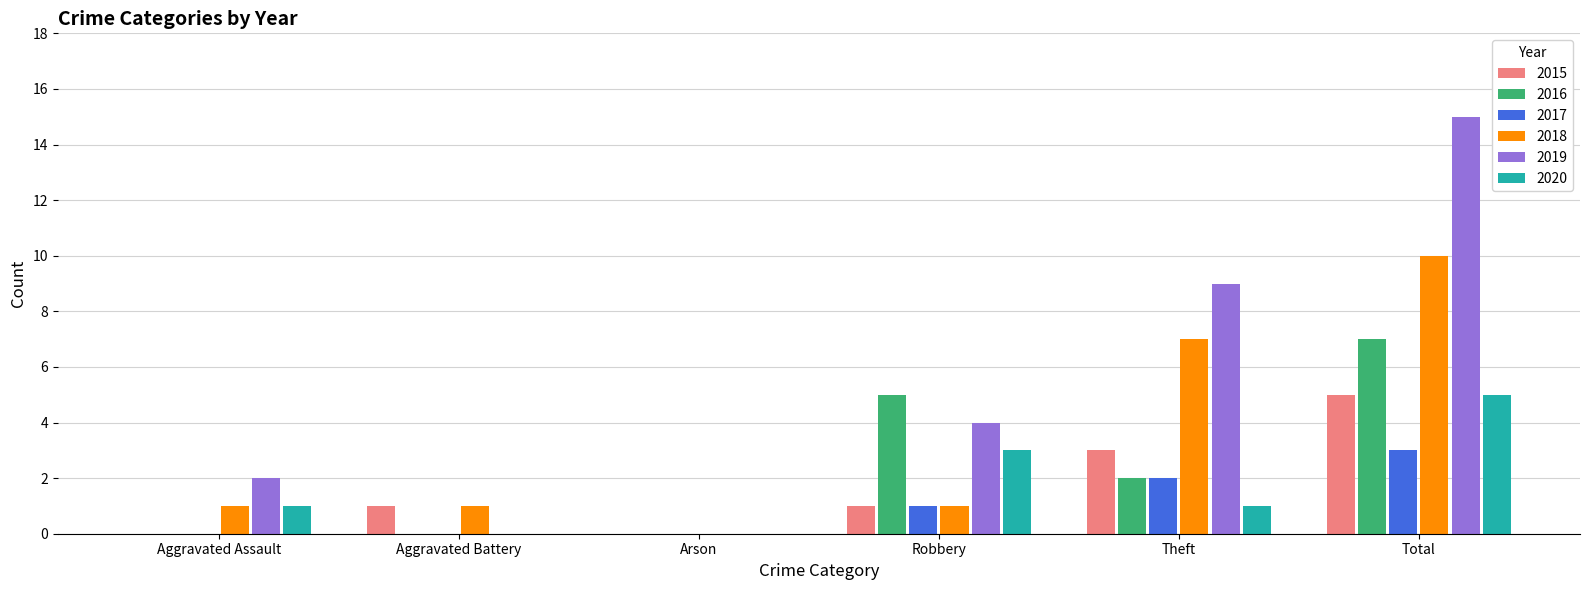

Which series changed the most between Aggravated Battery and Theft?

2019